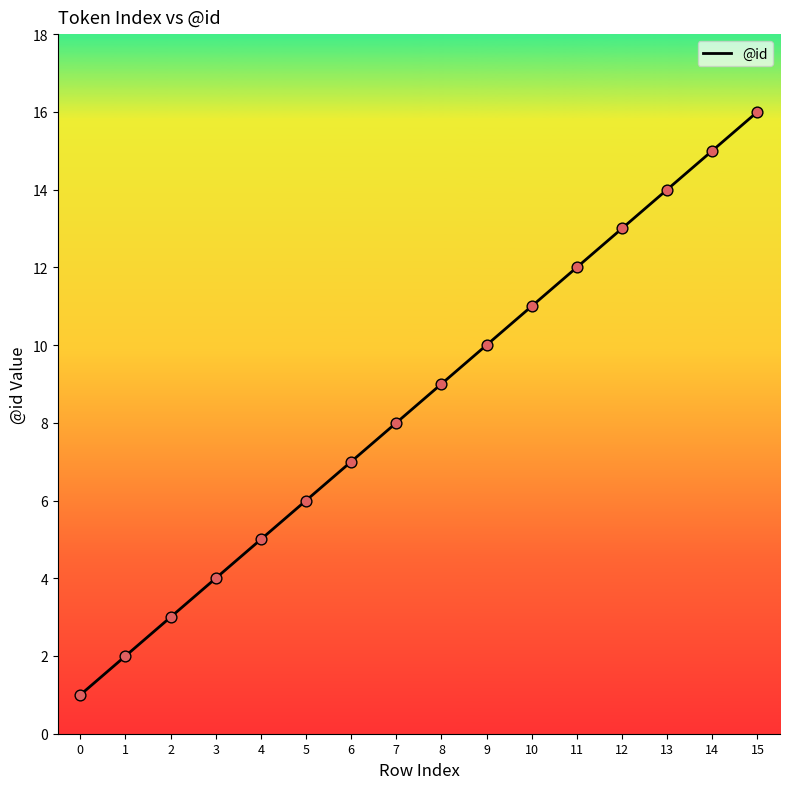

What is the ratio of the value at 2 to the value at 7?

0.4